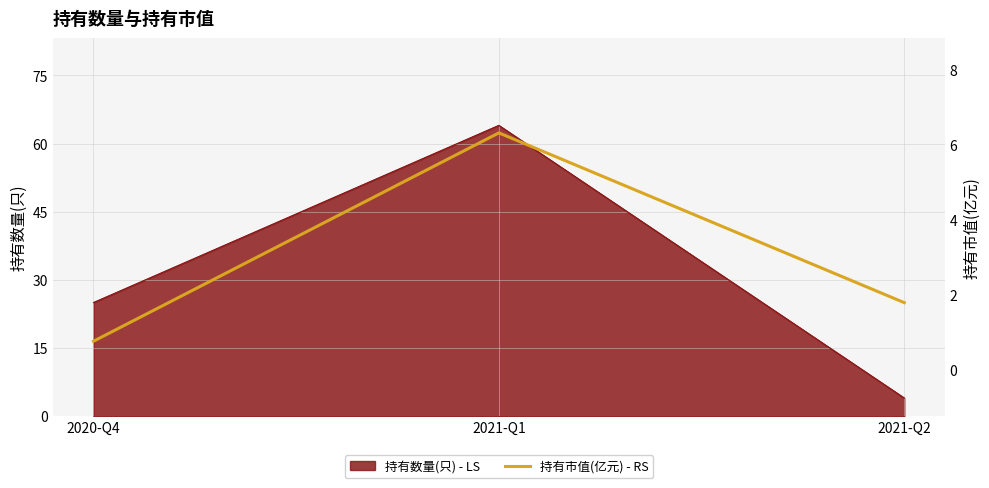

What is the minimum value shown in the chart?

0.8